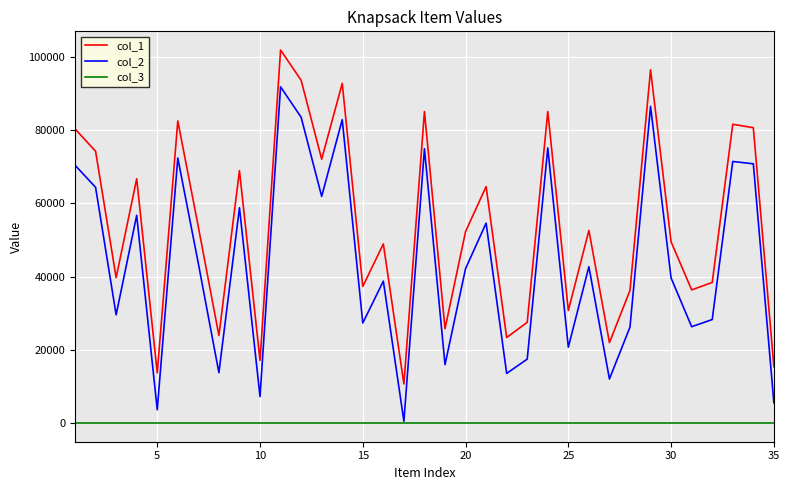

Which series has the widest spread of values?

col_2